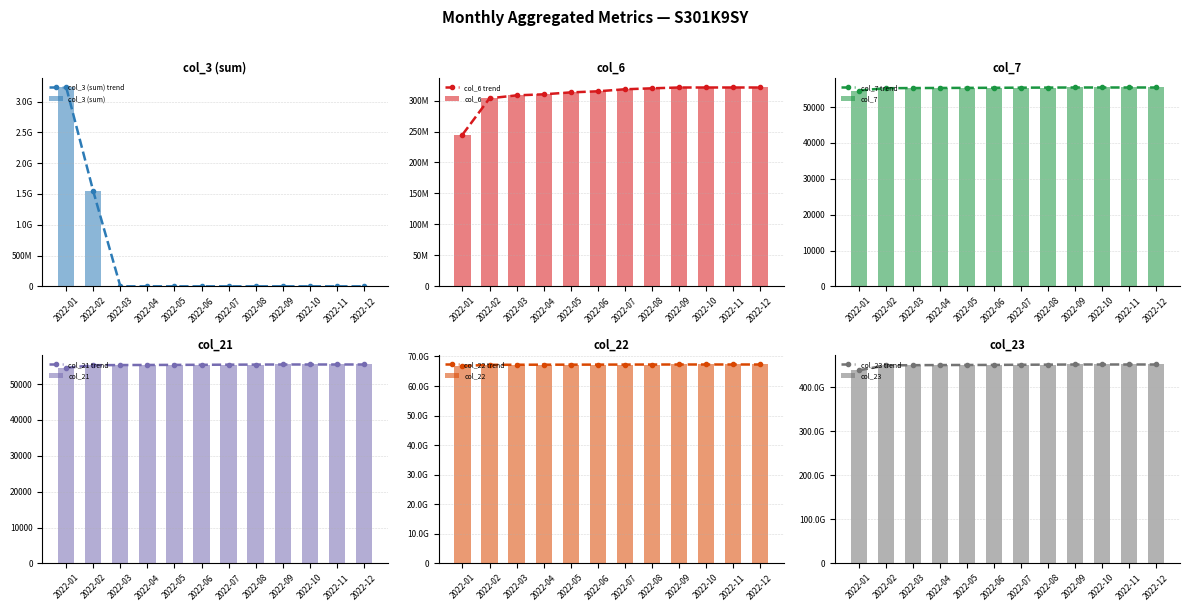

What is the value of the col_7 trend point at the 12th from the left?

55482